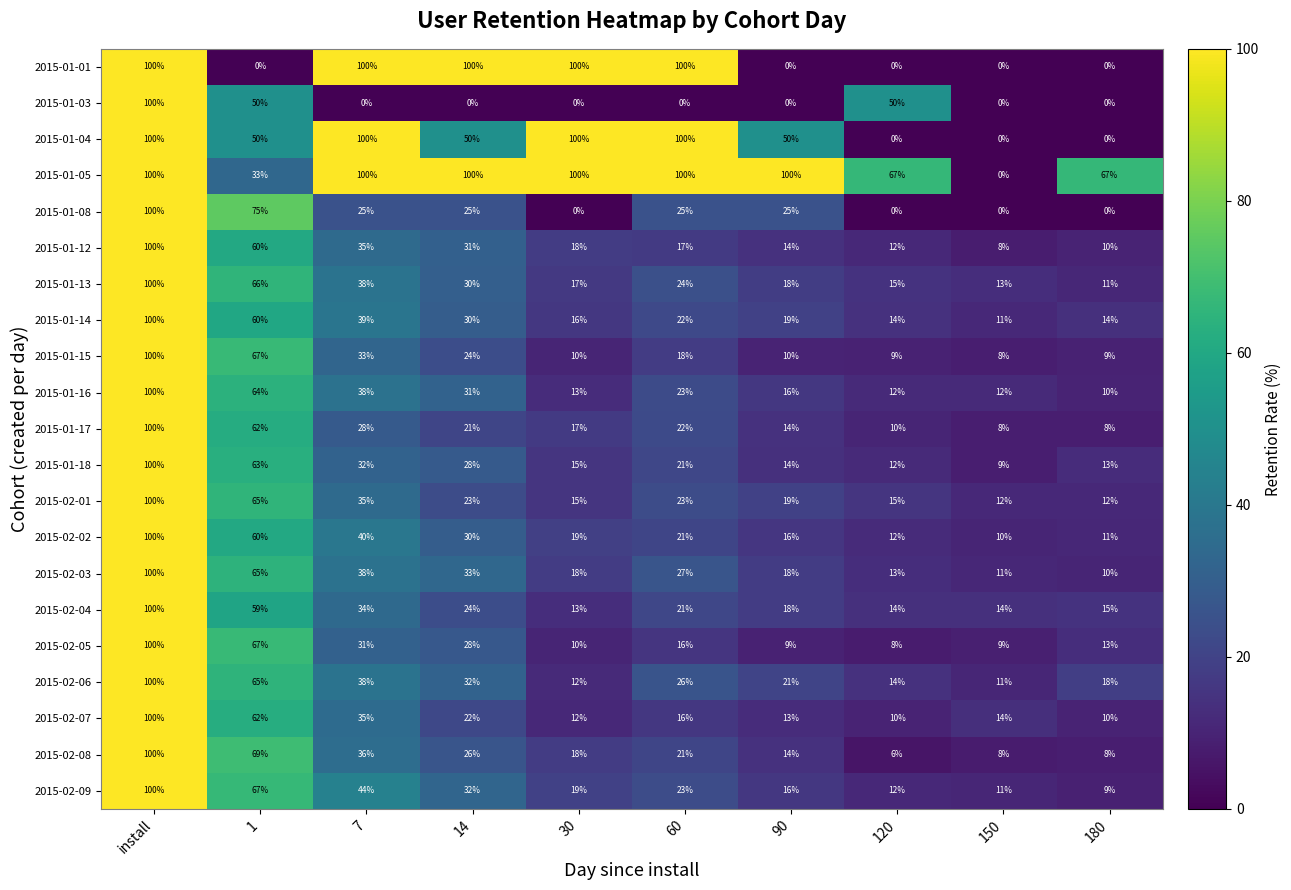

Which category has the highest value in the 2015-01-17 series?

install